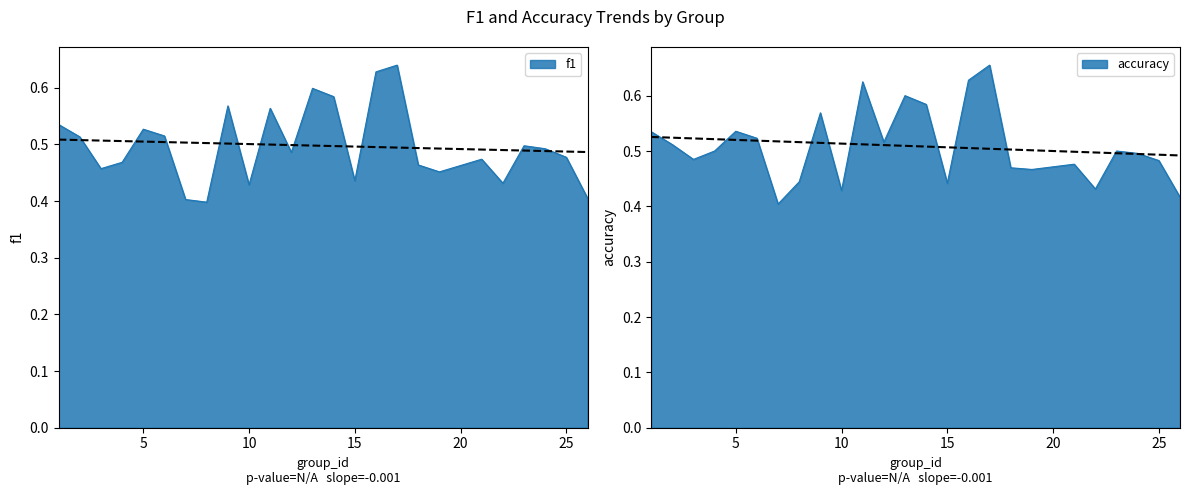

At how many categories does at least one series exceed 0?

25